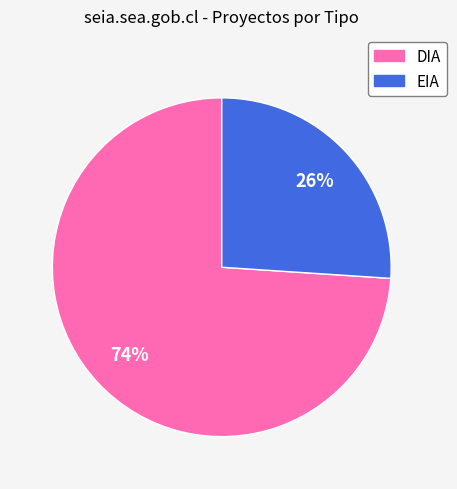

What is the ratio of the value at EIA to the value at DIA?

0.4